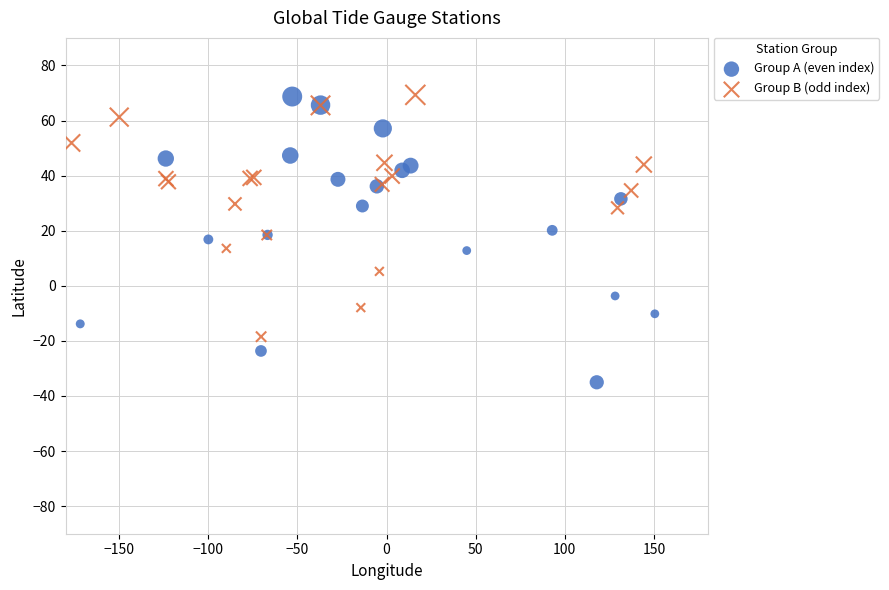

Which series has the largest Y range (max minus min)?

Group A (even index)